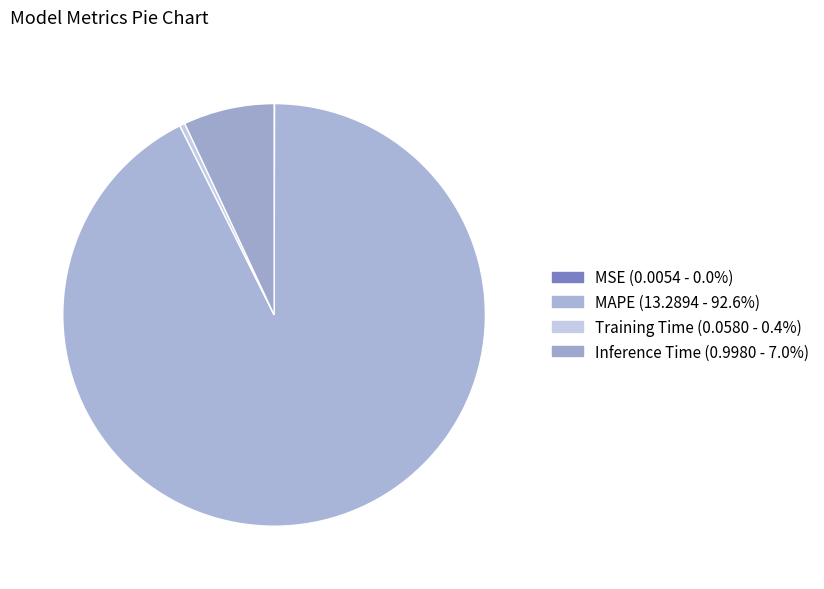

To the nearest percent, what portion does MAPE represent?

93%